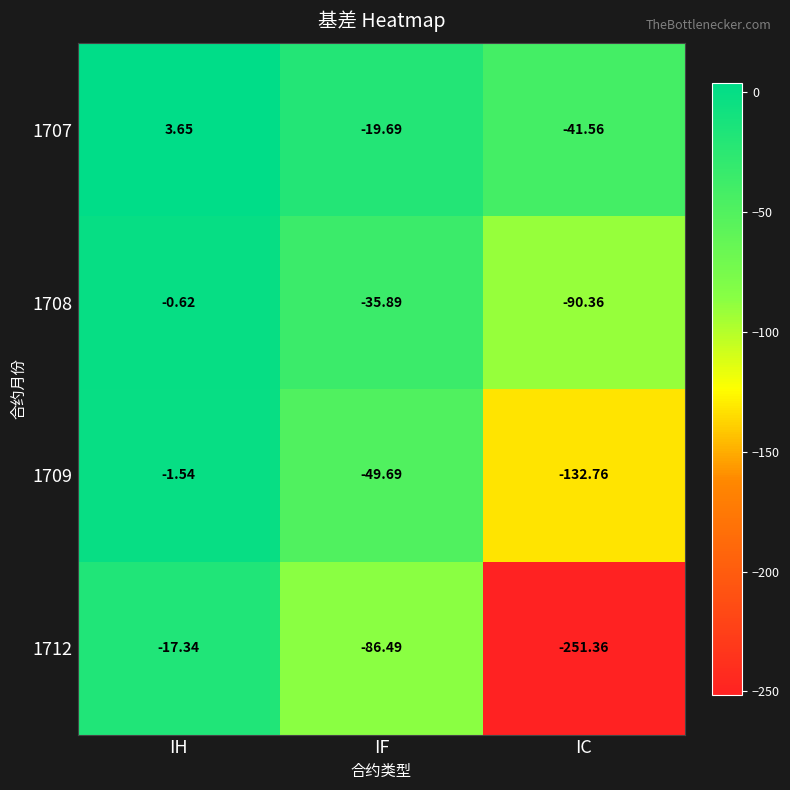

List the series in order of their peak value, highest first.

1707, 1708, 1709, 1712